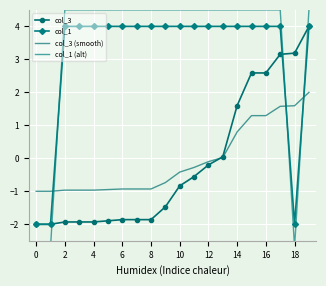

True or false: col_3 (smooth) has a value of -1.4 at 2.

False